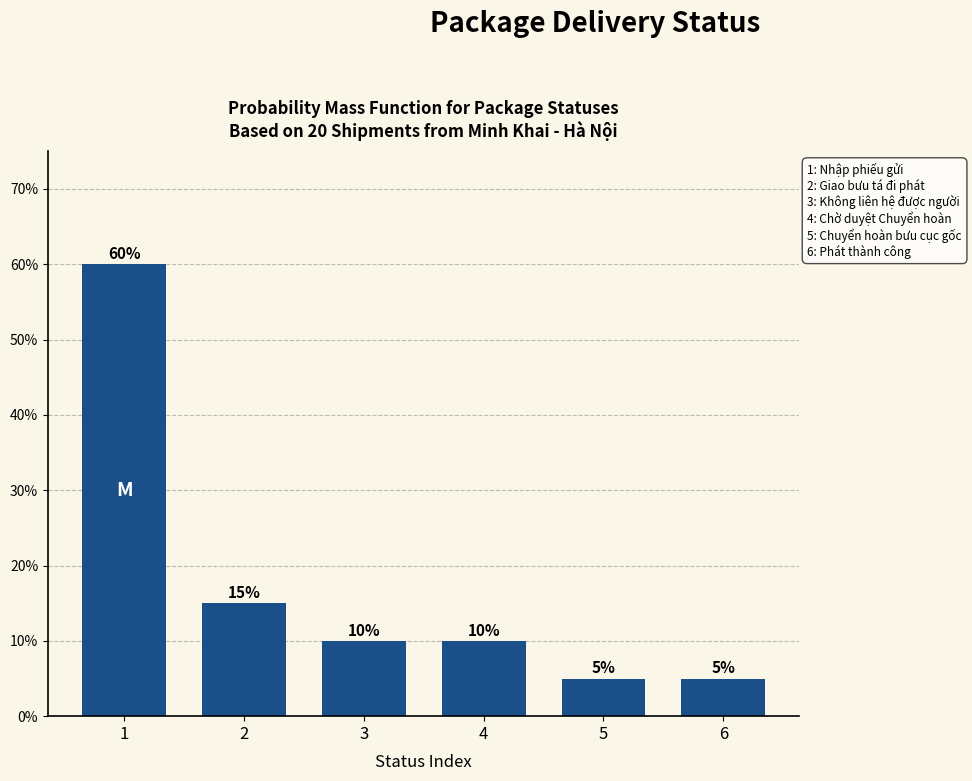

Reading left to right, list all the values displayed in this chart.

60	15	10	10	5	5